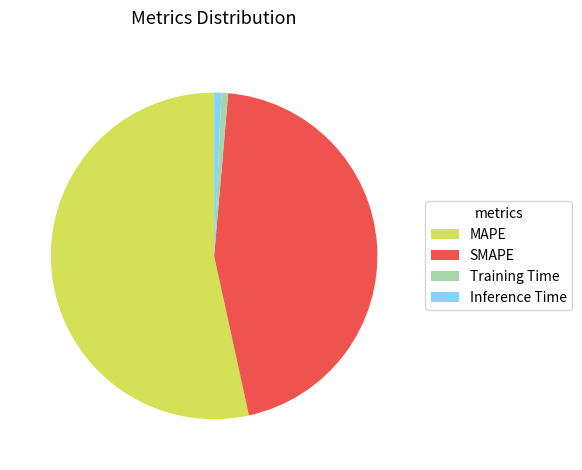

Does SMAPE account for over 50% of the chart?

No